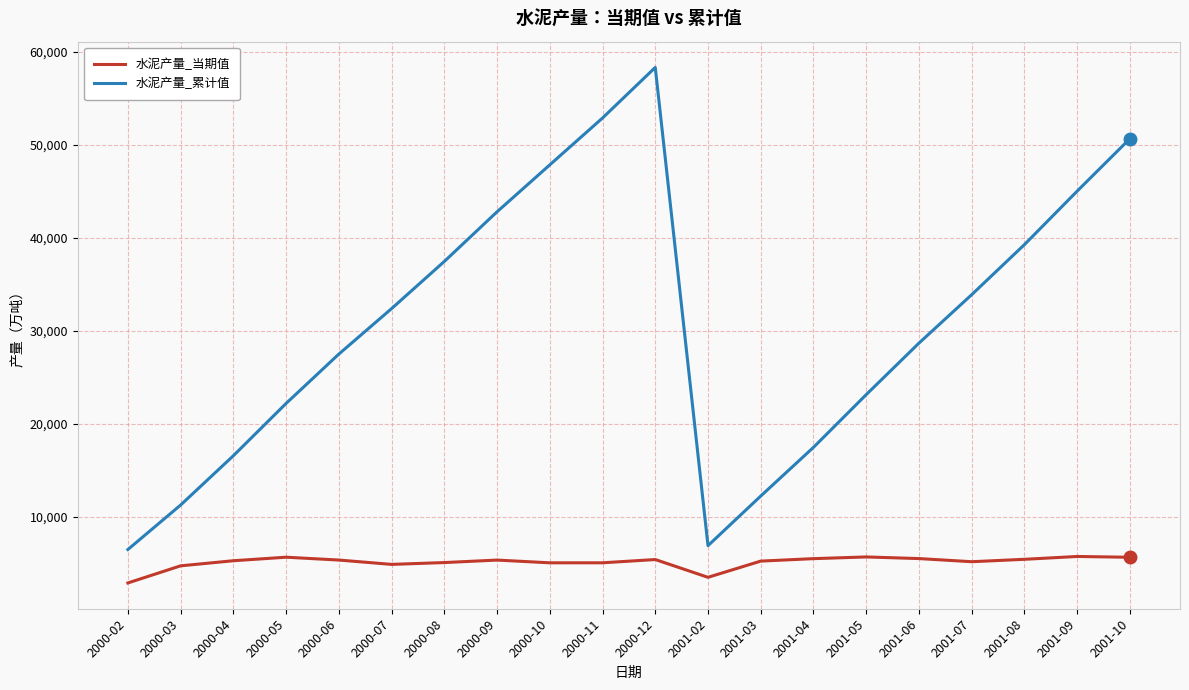

What is the maximum value for 水泥产量_累计值?

58319.3